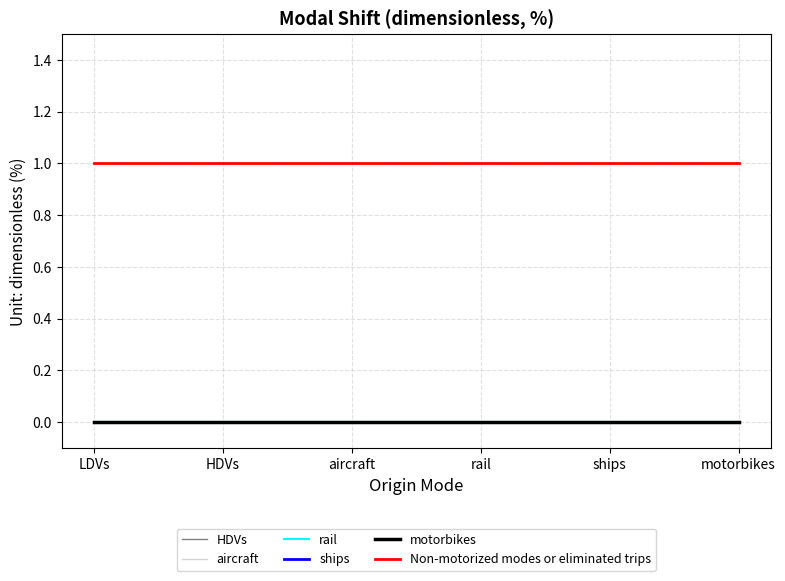

Is this an area chart (filled region under the line)?

No